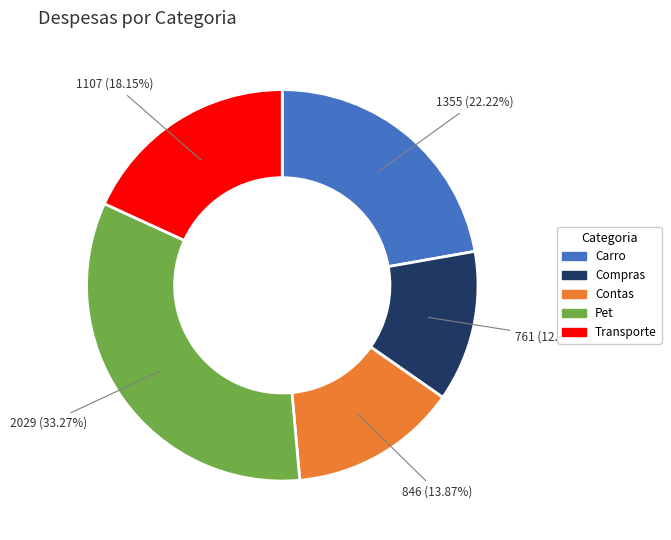

Combined, what portion of the pie is Compras and Pet?

45.8%